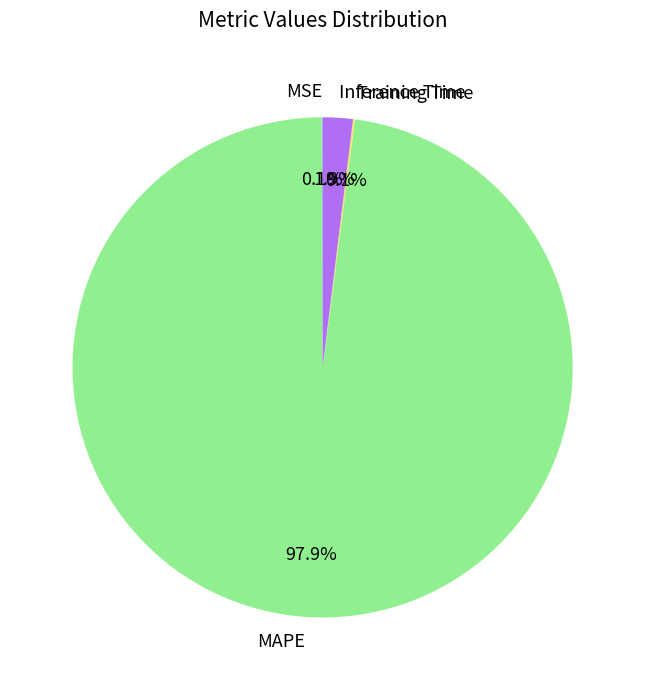

Do Inference Time and MAPE together represent more than half of the pie?

Yes